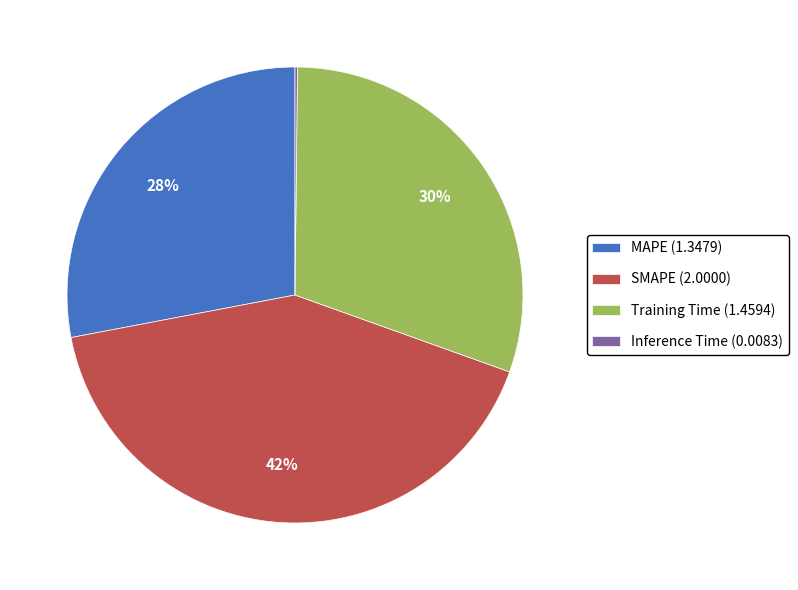

Do SMAPE (2.0000) and MAPE (1.3479) together represent more than half of the pie?

Yes